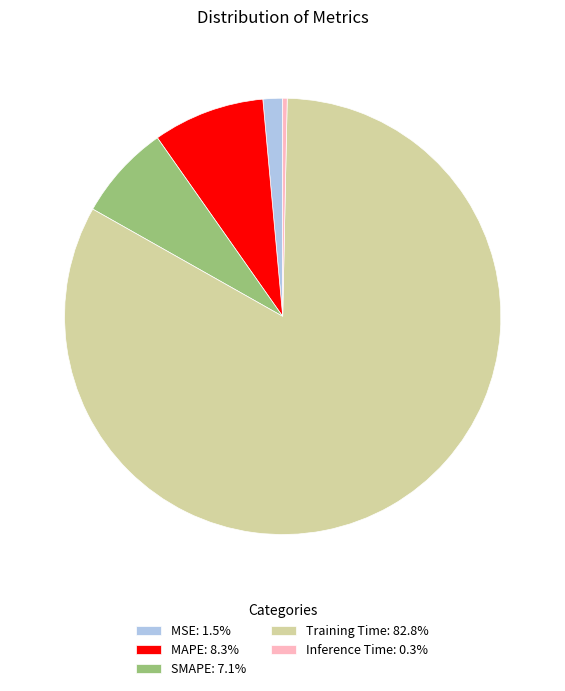

True or false: SMAPE accounts for 15% of the total.

False